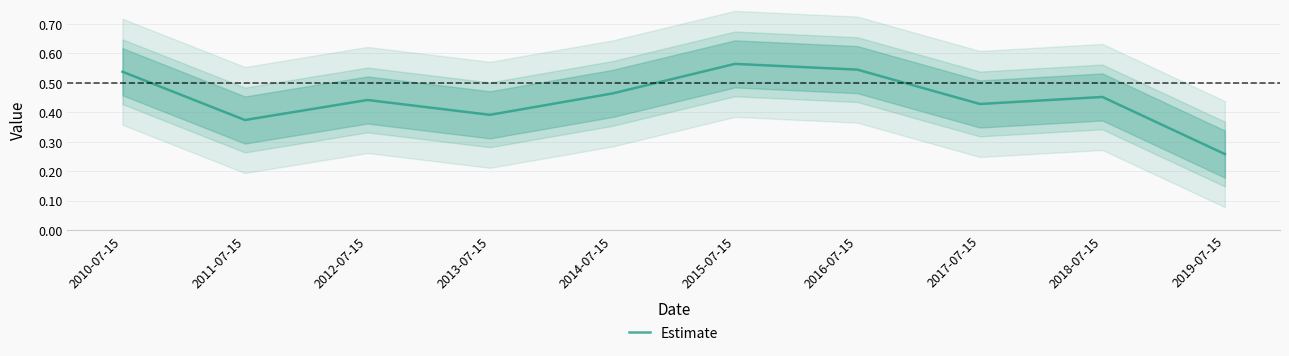

At which category does the data reach its first local valley?

2011-07-15